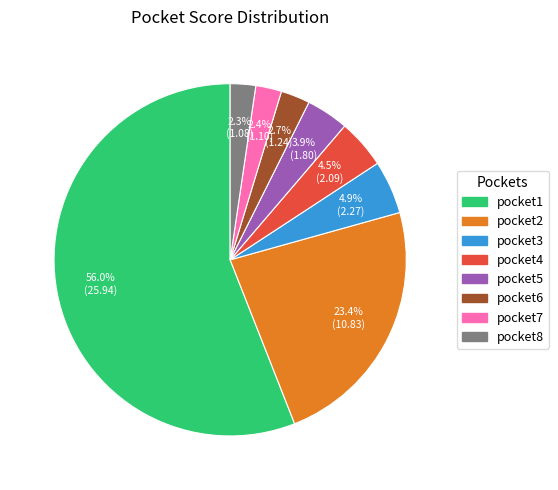

What portion of the pie excludes pocket4?

95.5%